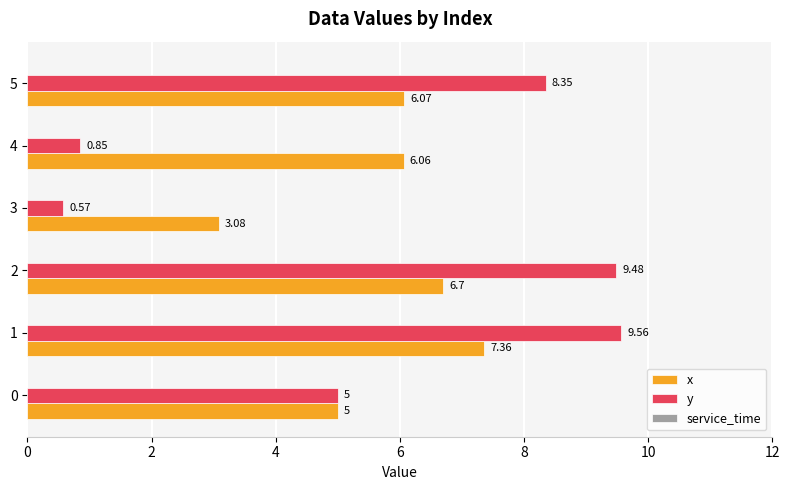

How many values in the y series exceed 8?

3